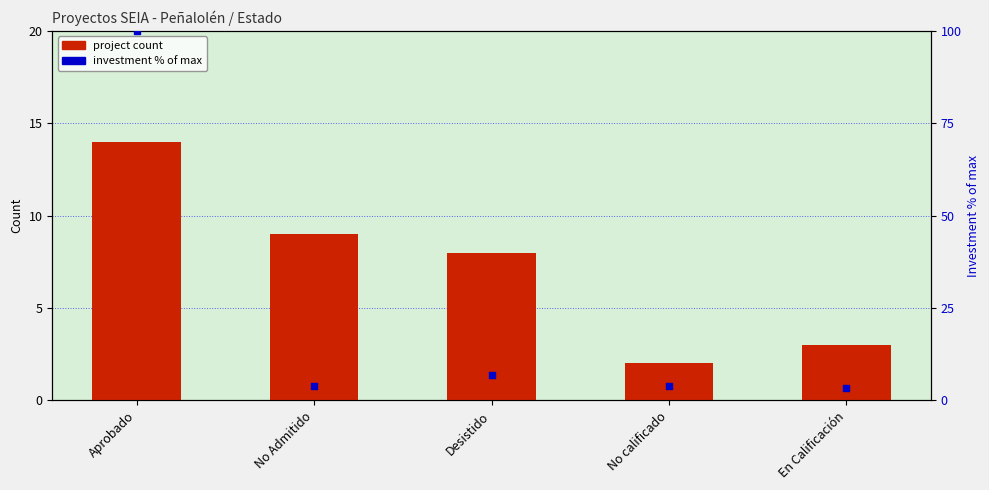

Which series reaches the maximum Y coordinate?

investment % of max